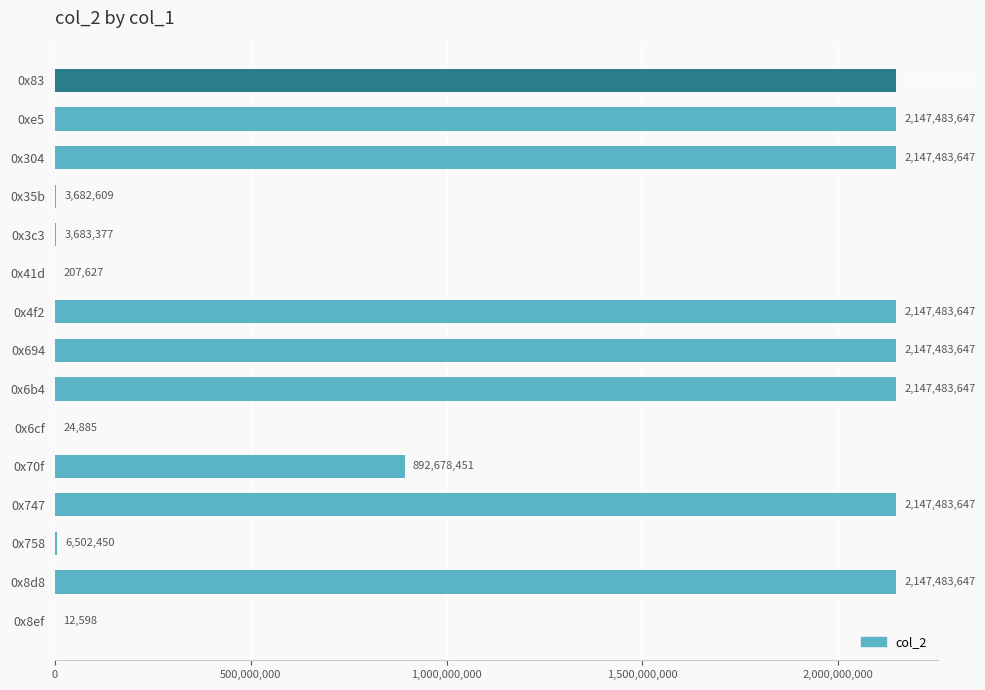

Between 0x8d8 and 0x3c3, which is larger?

0x8d8